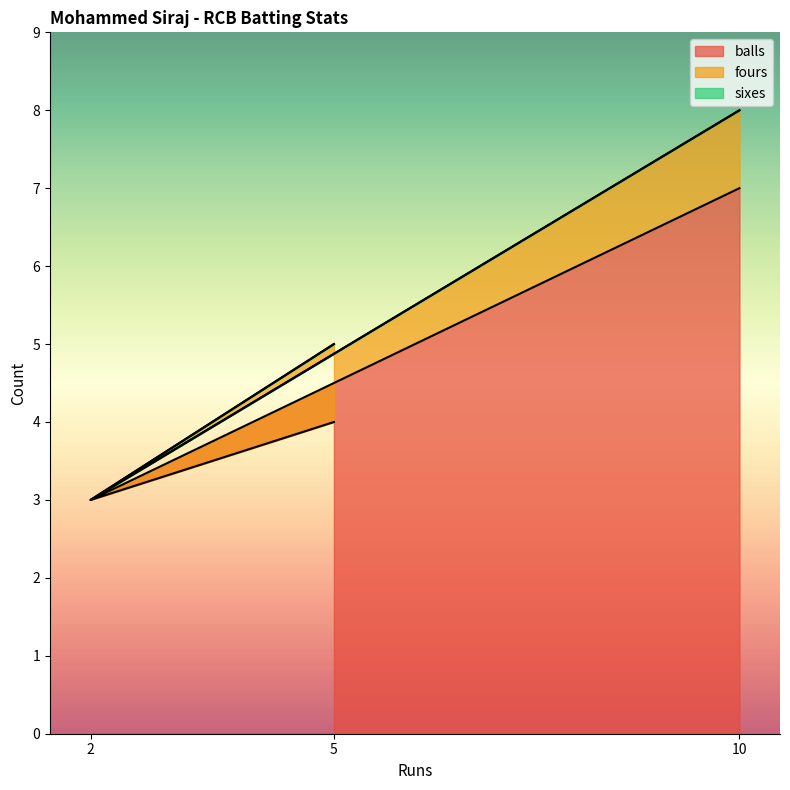

What is the lowest value of the balls series?

3